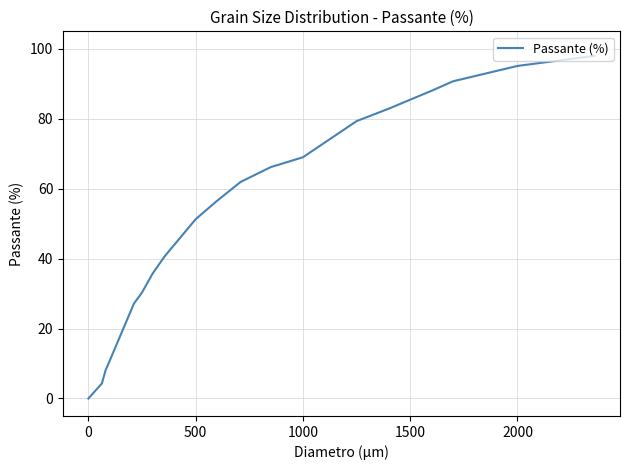

Does the chart display data point markers on the line(s)?

No